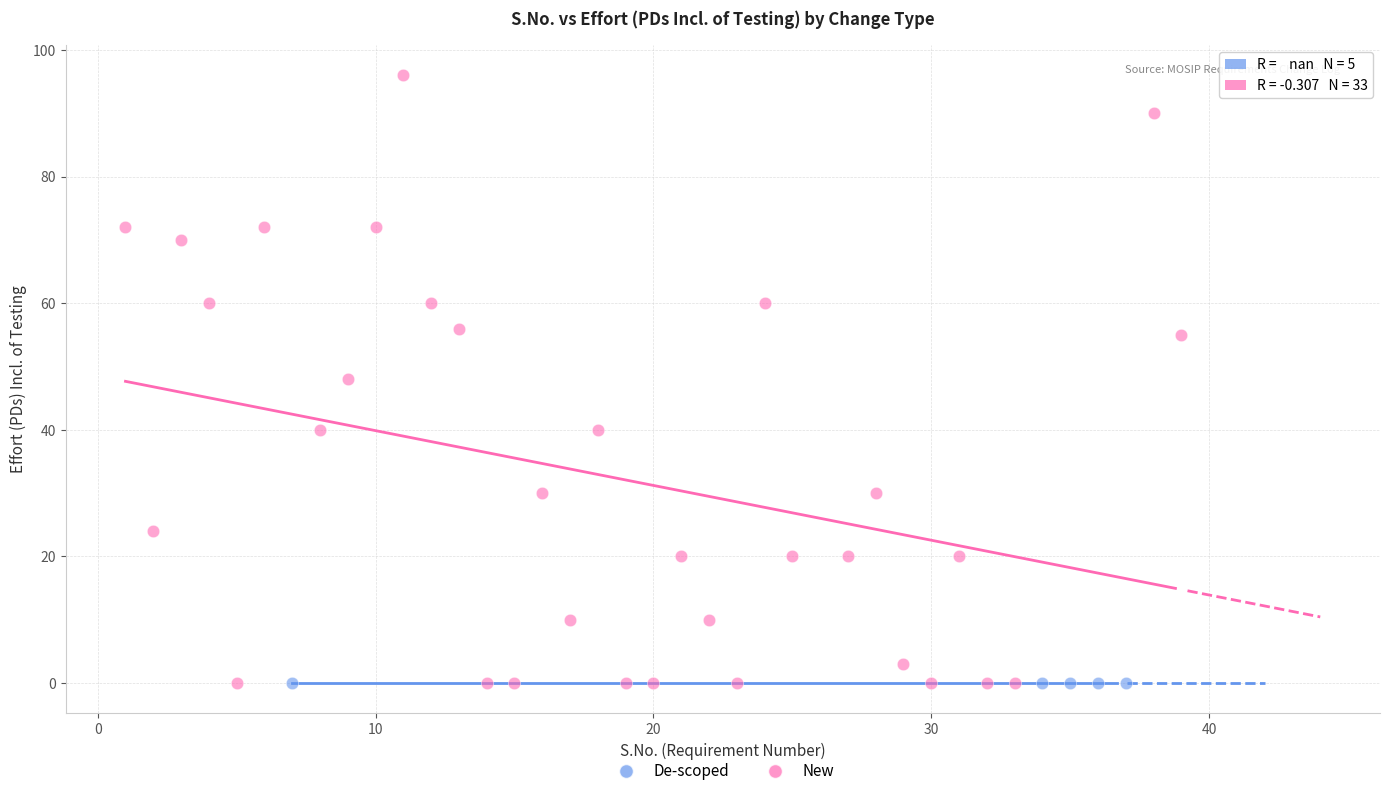

Which series reaches the maximum Y coordinate?

New